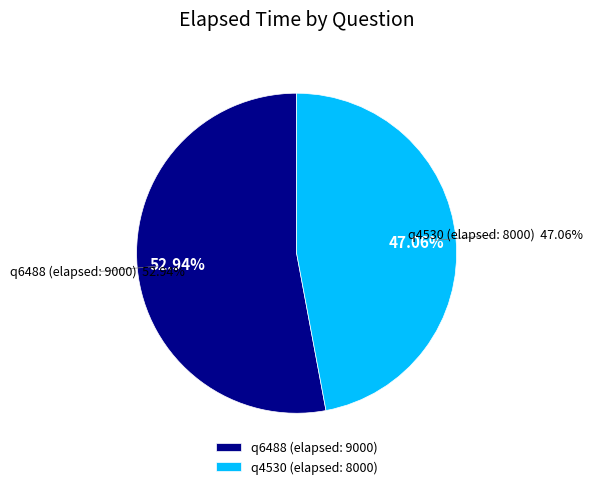

To the nearest percent, what percentage of the pie is q4530 (elapsed: 8000)?

47%